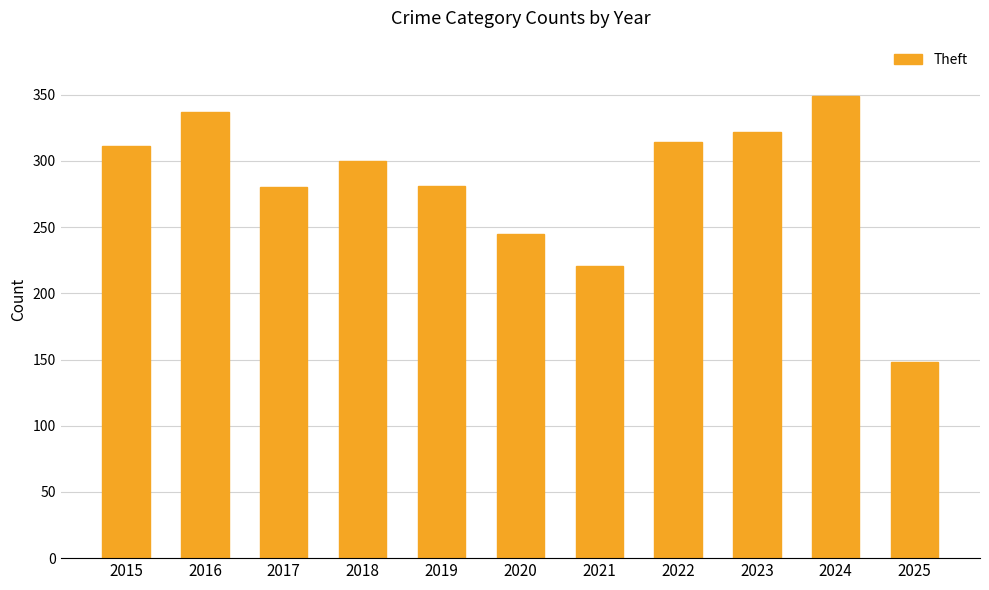

What is the difference between the second highest and second lowest values?

116